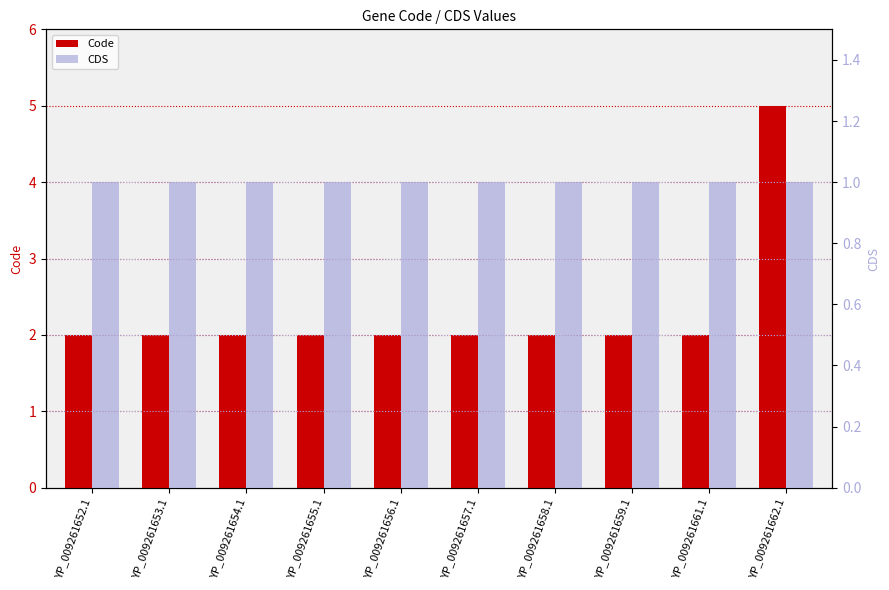

Which series has the widest spread of values?

Code